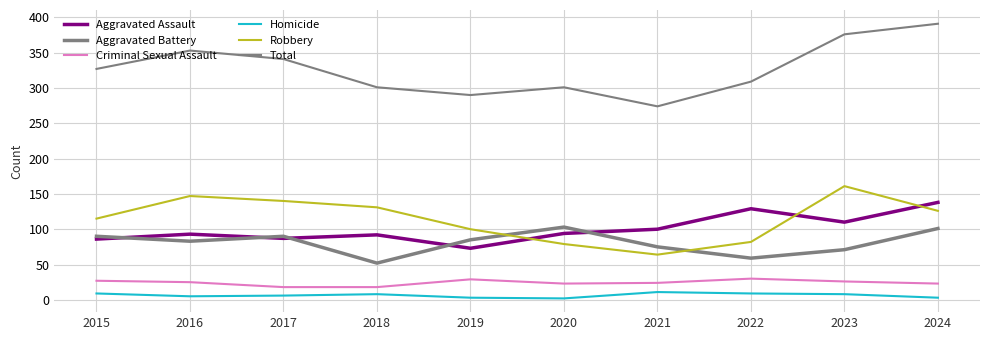

What is the minimum value shown in the chart?

2